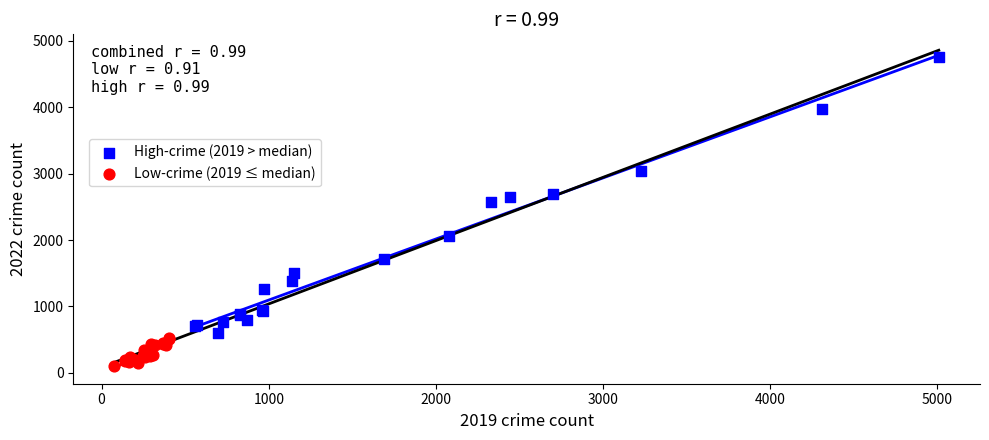

Which series reaches the maximum Y coordinate?

High-crime (2019 > median)